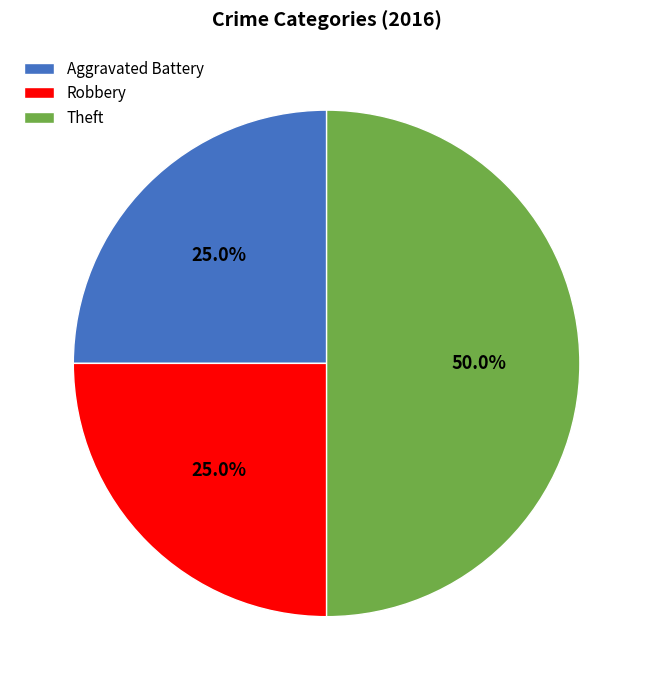

Does Robbery represent more than half of the total?

No